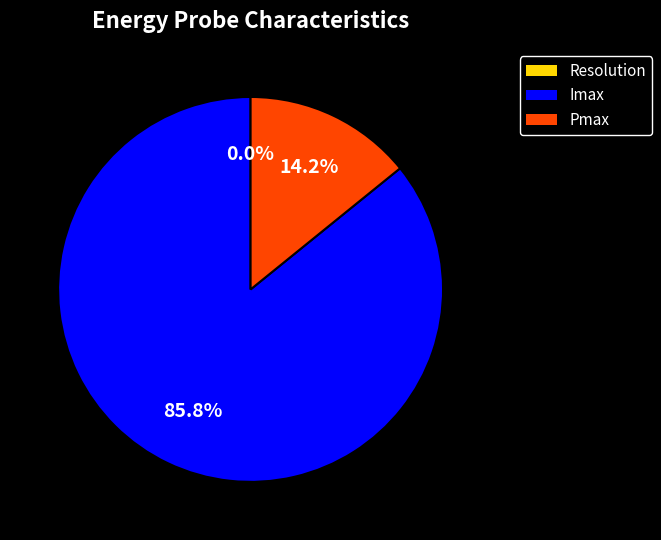

Is there a majority slice in this chart?

Yes